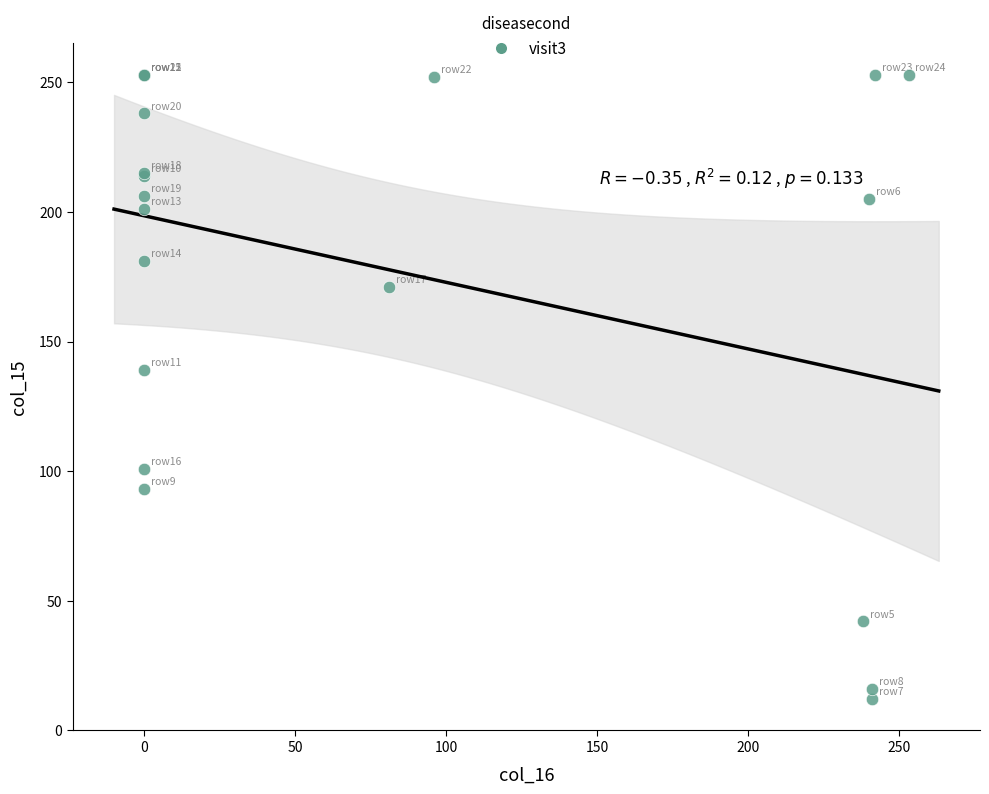

What Y value in the scatter plot is closest to 132?

139